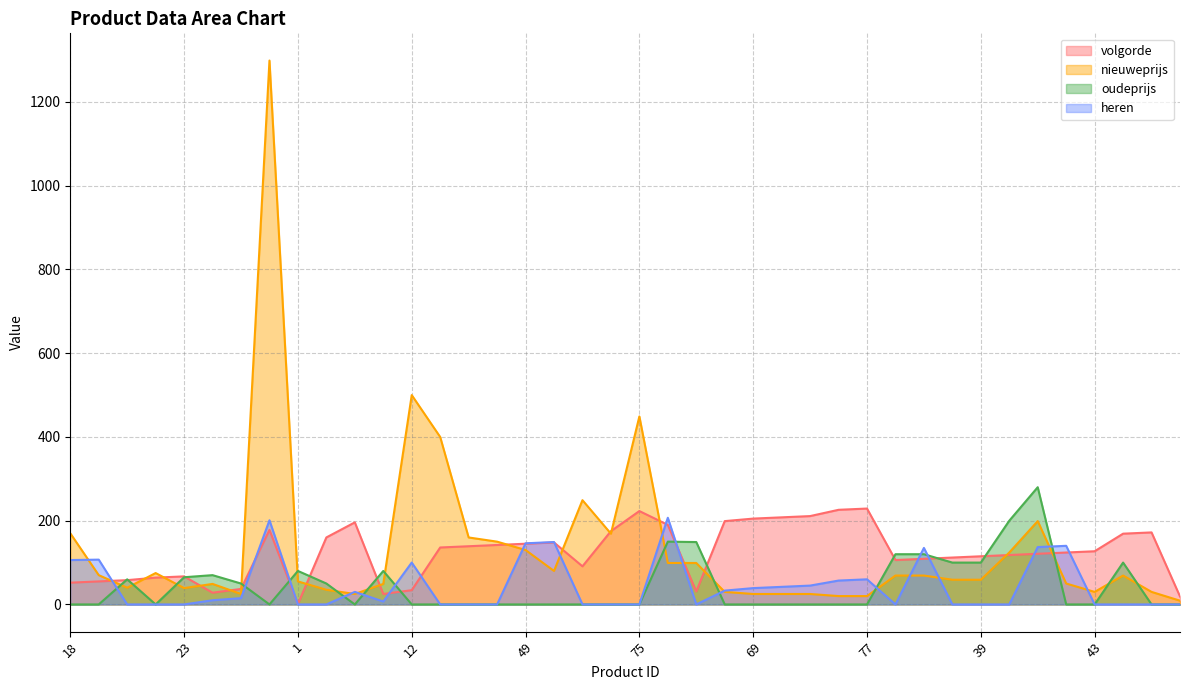

Which category has the lowest value in the nieuweprijs series?

7